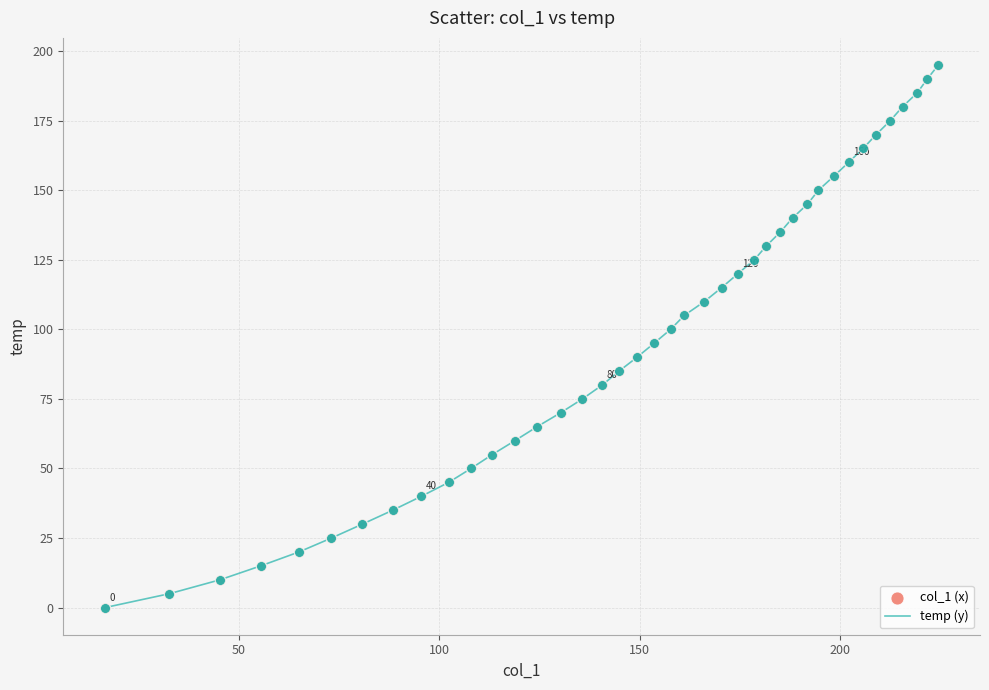

What is the maximum value shown in the chart?

195